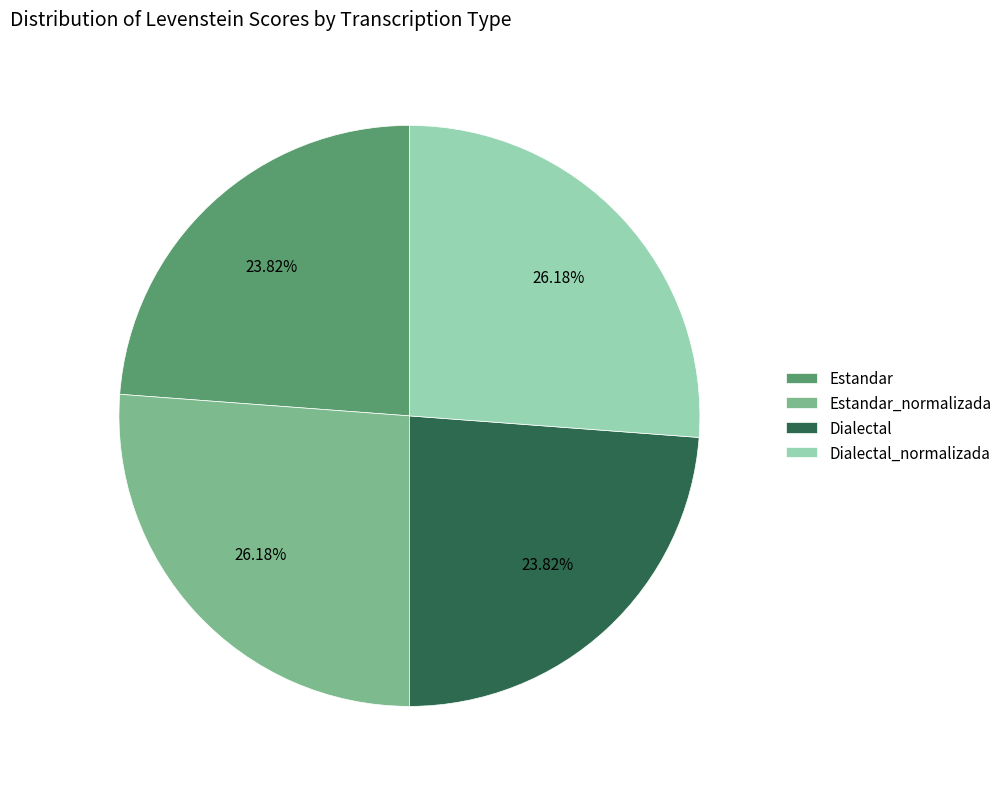

To the nearest percent, what percentage of the pie is Dialectal_normalizada?

26%